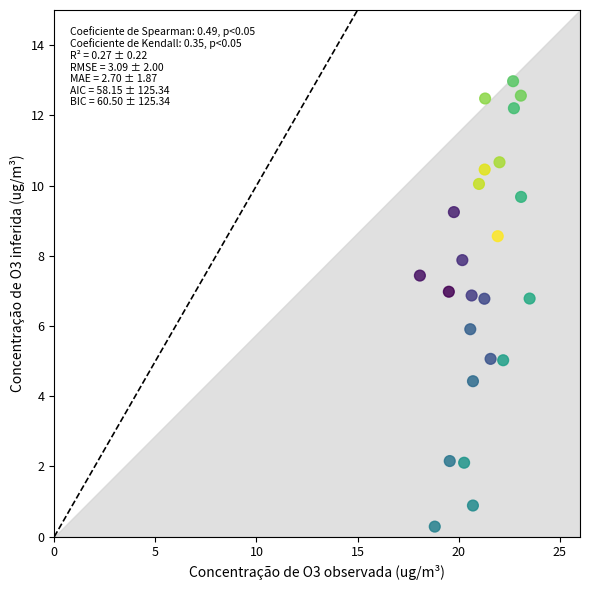

What is the range of X values (max minus min)?

5.4